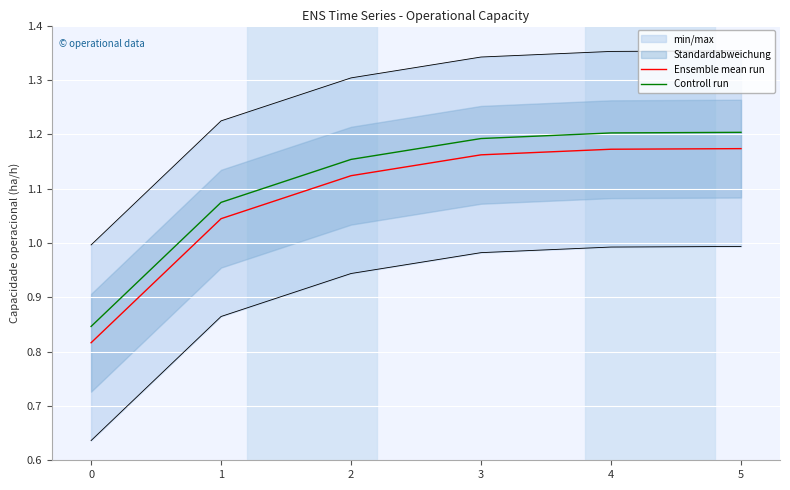

True or false: Ensemble mean run has more than 1 points higher than both neighbors.

False